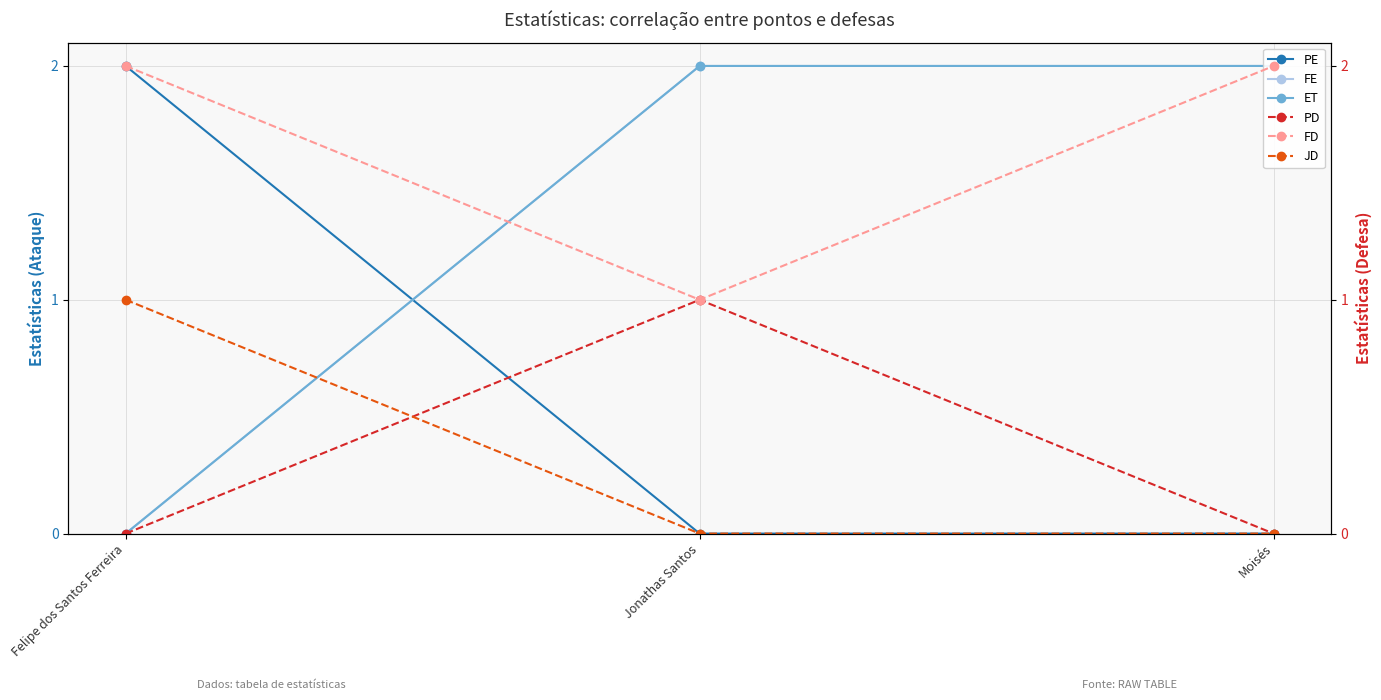

List the labels in order of PE value, smallest first.

Jonathas Santos, Moisés, Felipe dos Santos Ferreira